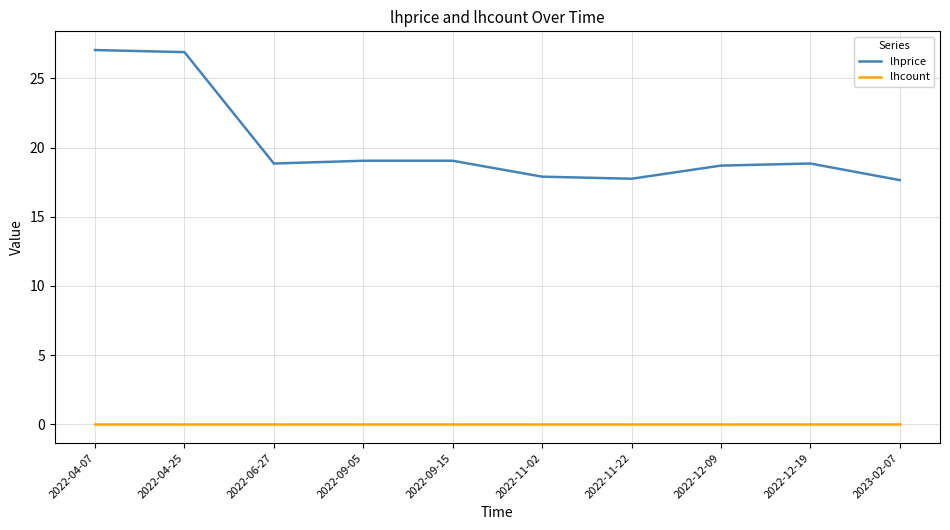

What is the maximum value shown in the chart?

27.1